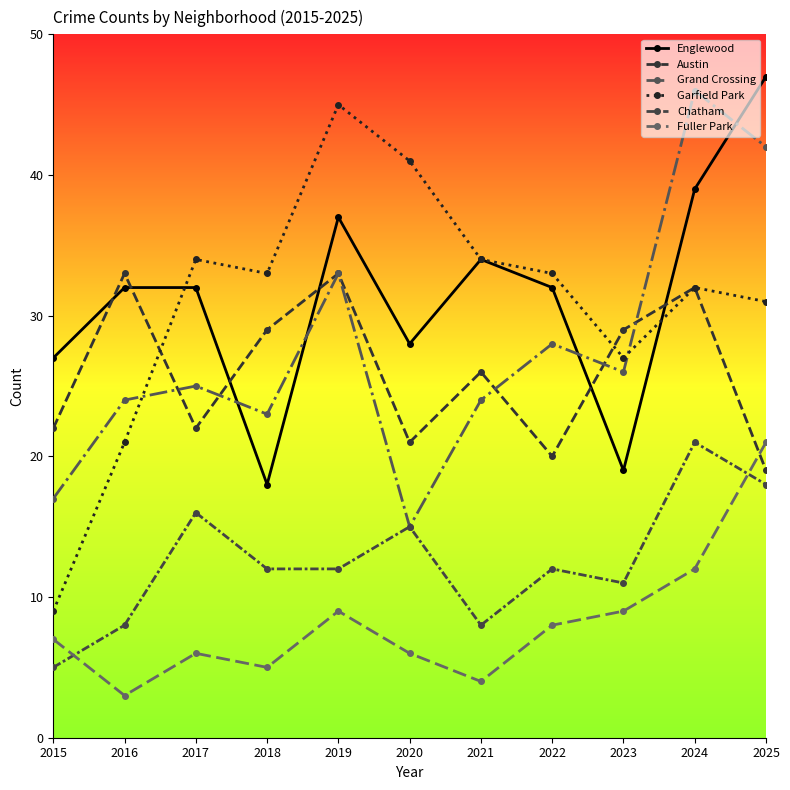

Is this an area chart (filled region under the line)?

No